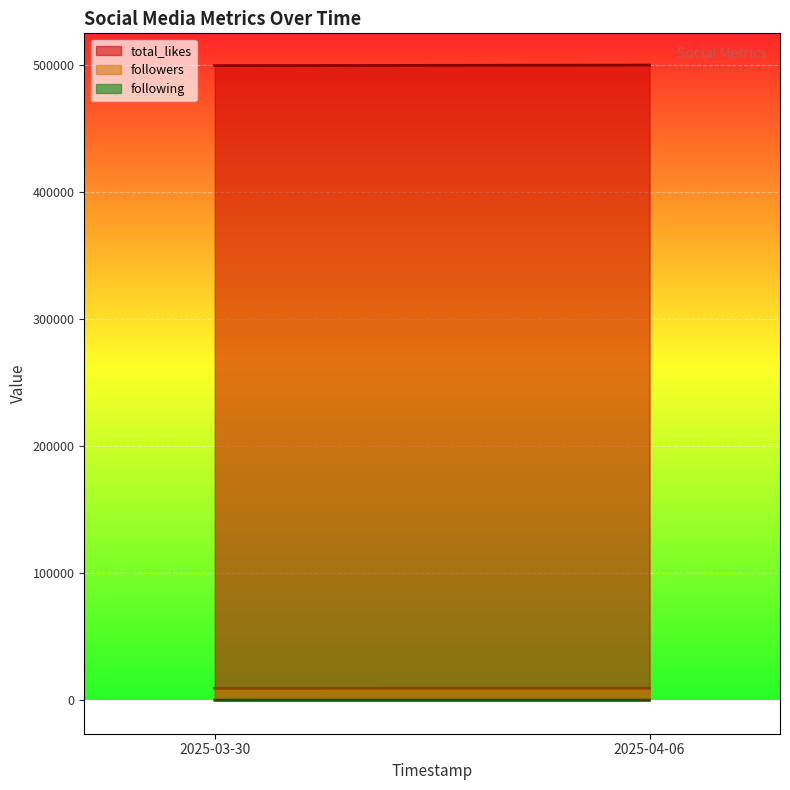

True or false: following and total_likes intersect in this chart.

False